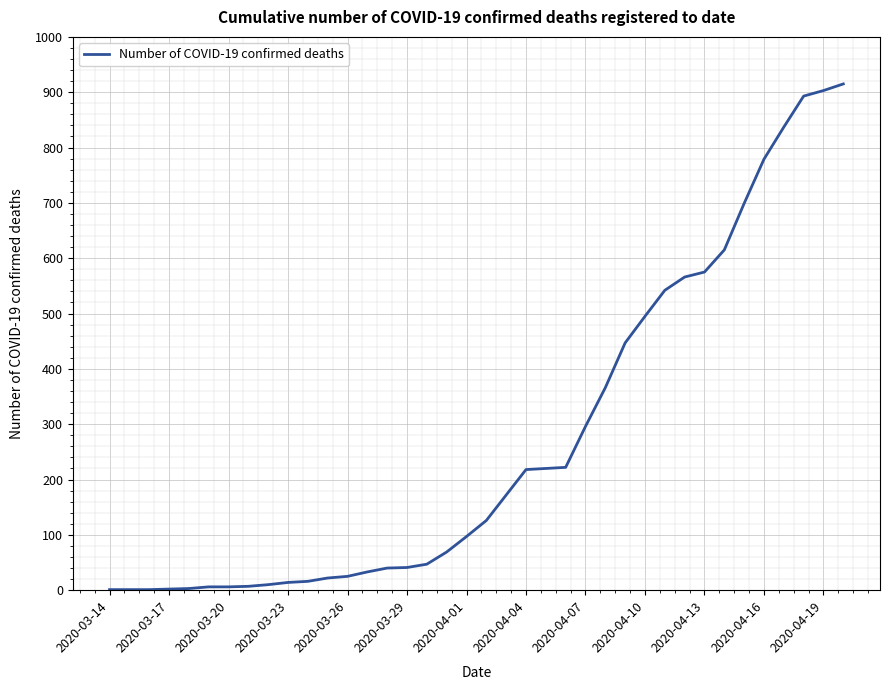

What is the greatest value displayed?

915